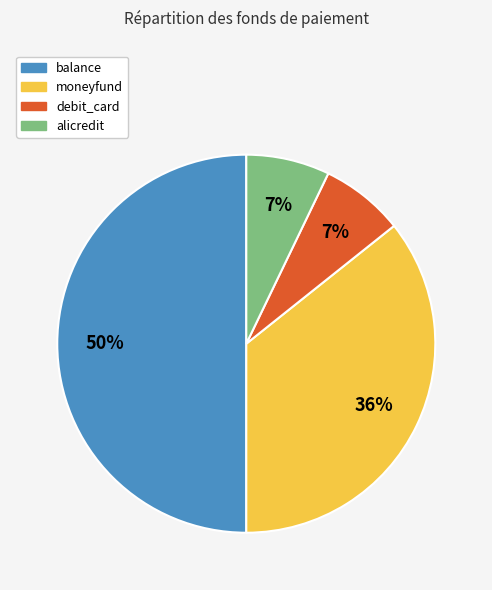

Do moneyfund and debit_card together represent more than half of the pie?

No